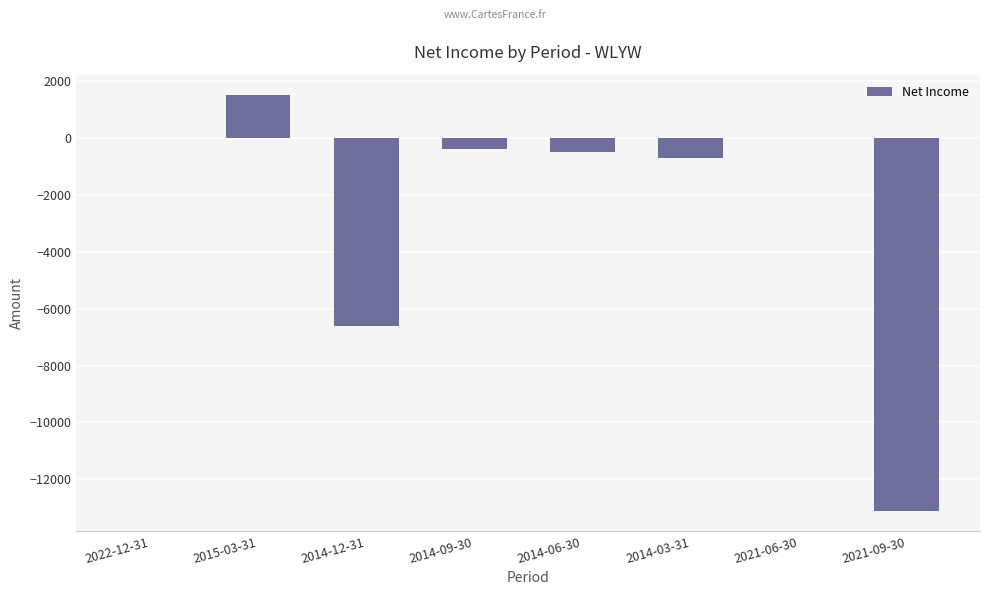

What is the sum of all values?

-19800